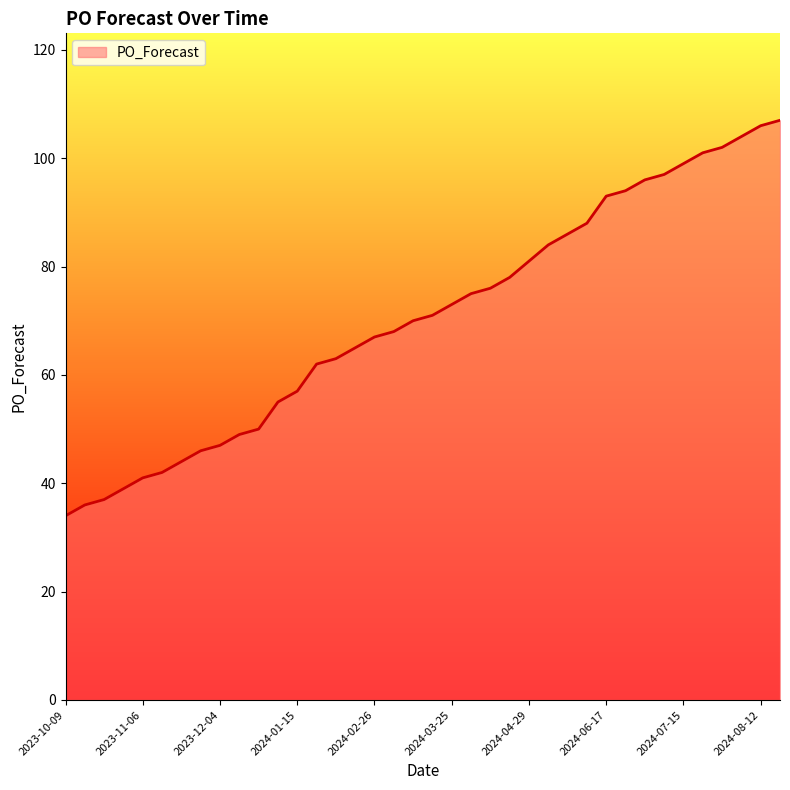

What is the maximum value shown in the chart?

107